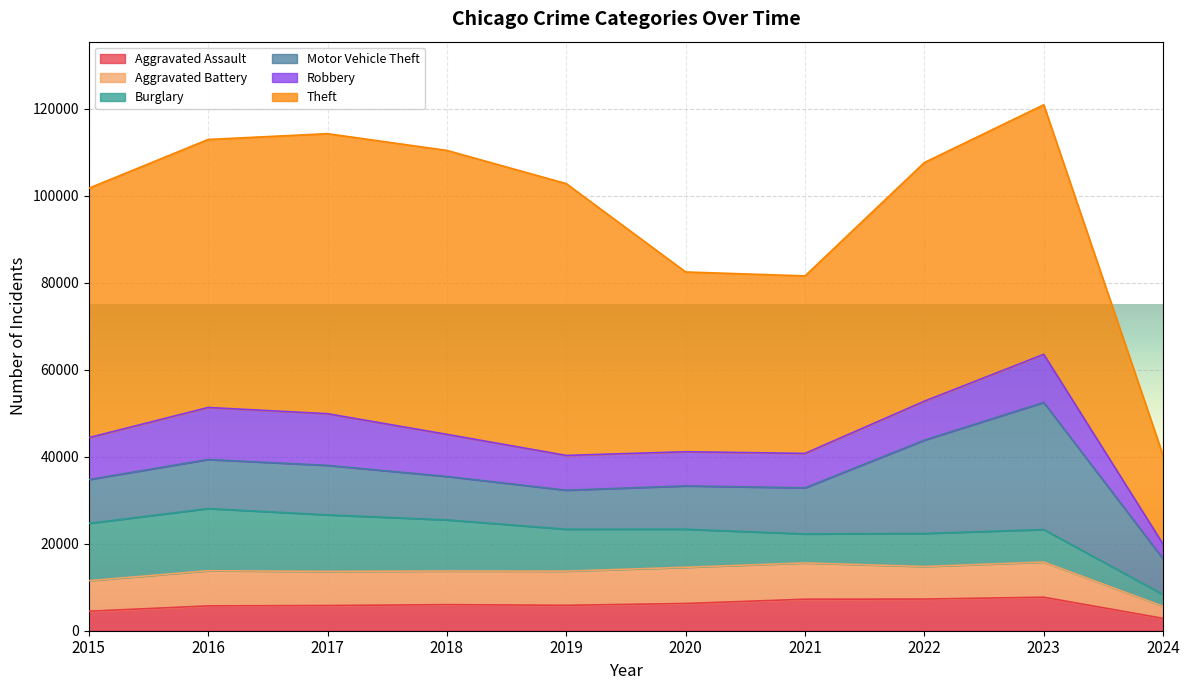

What is the value of the Aggravated Assault point at the 5th from the left?

5841